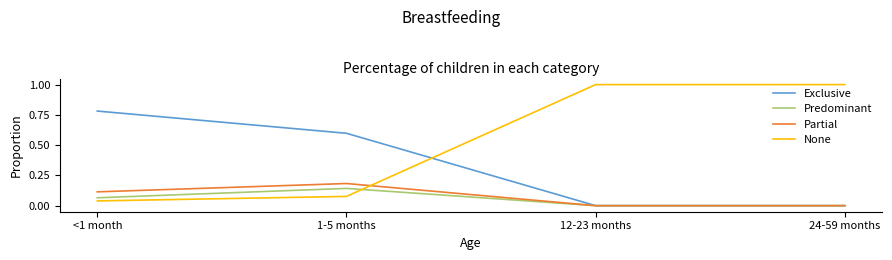

True or false: None has a value of 1.0 at 24-59 months.

True